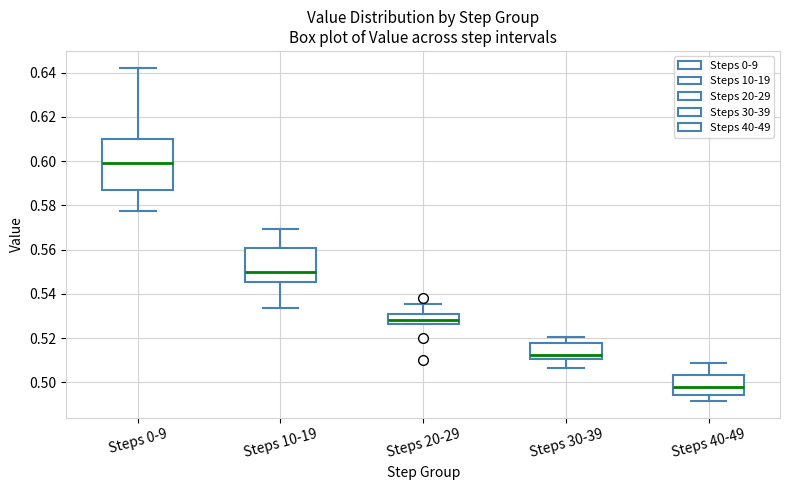

Reading left to right, read every box against the y-axis: the position of its median line, the range the box covers, and the ends of its whiskers. The values are not printed on the chart, so give them approximately, as read against the axis.

Steps 0-9: median 0.598, box 0.586 to 0.610, whiskers 0.578 to 0.642
Steps 10-19: median 0.550, box 0.546 to 0.560, whiskers 0.534 to 0.570
Steps 20-29: median 0.528, box 0.526 to 0.530, whiskers 0.526 to 0.536
Steps 30-39: median 0.512, box 0.510 to 0.518, whiskers 0.506 to 0.520
Steps 40-49: median 0.498, box 0.494 to 0.504, whiskers 0.492 to 0.508